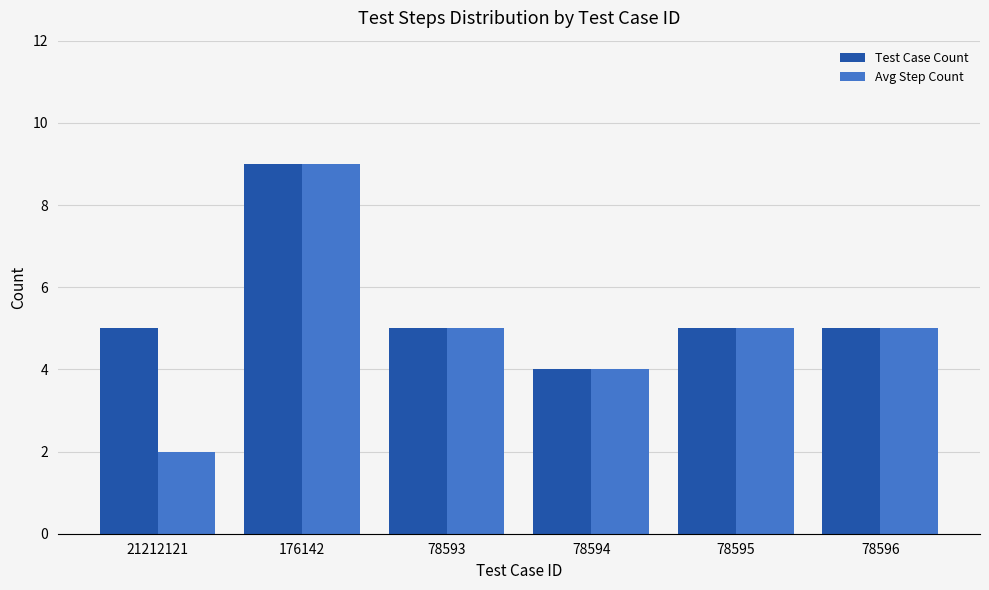

What is the total value across all series at 78593?

10